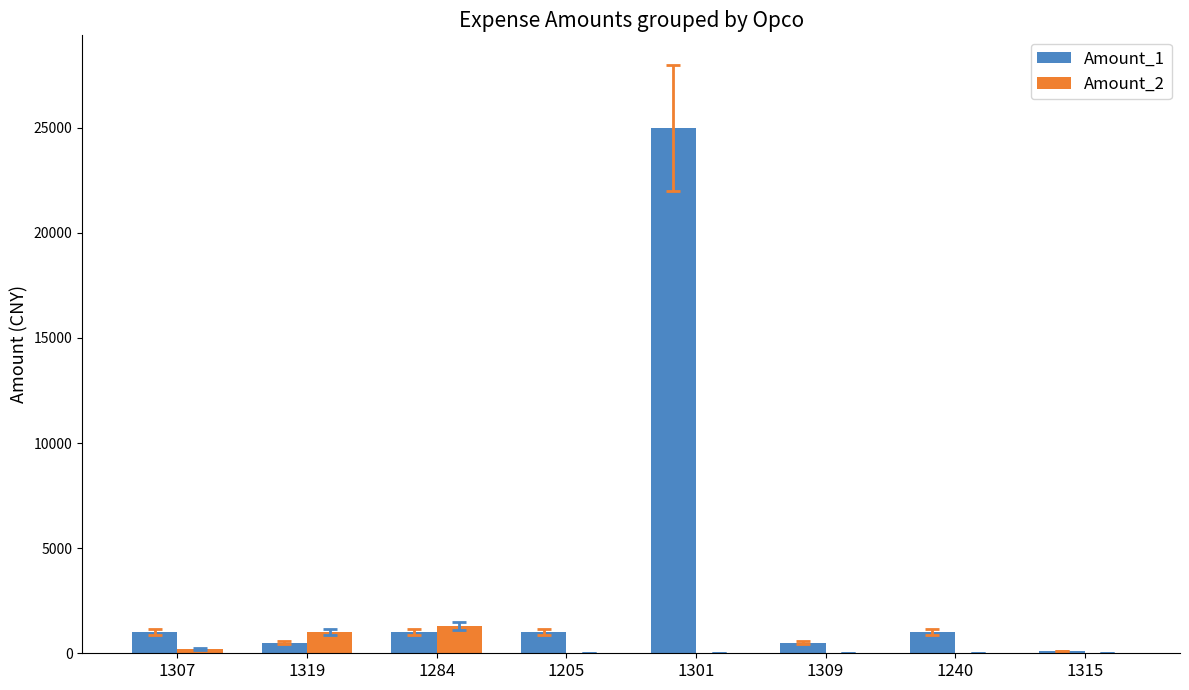

What is the sum of all Amount_1 values?

30100